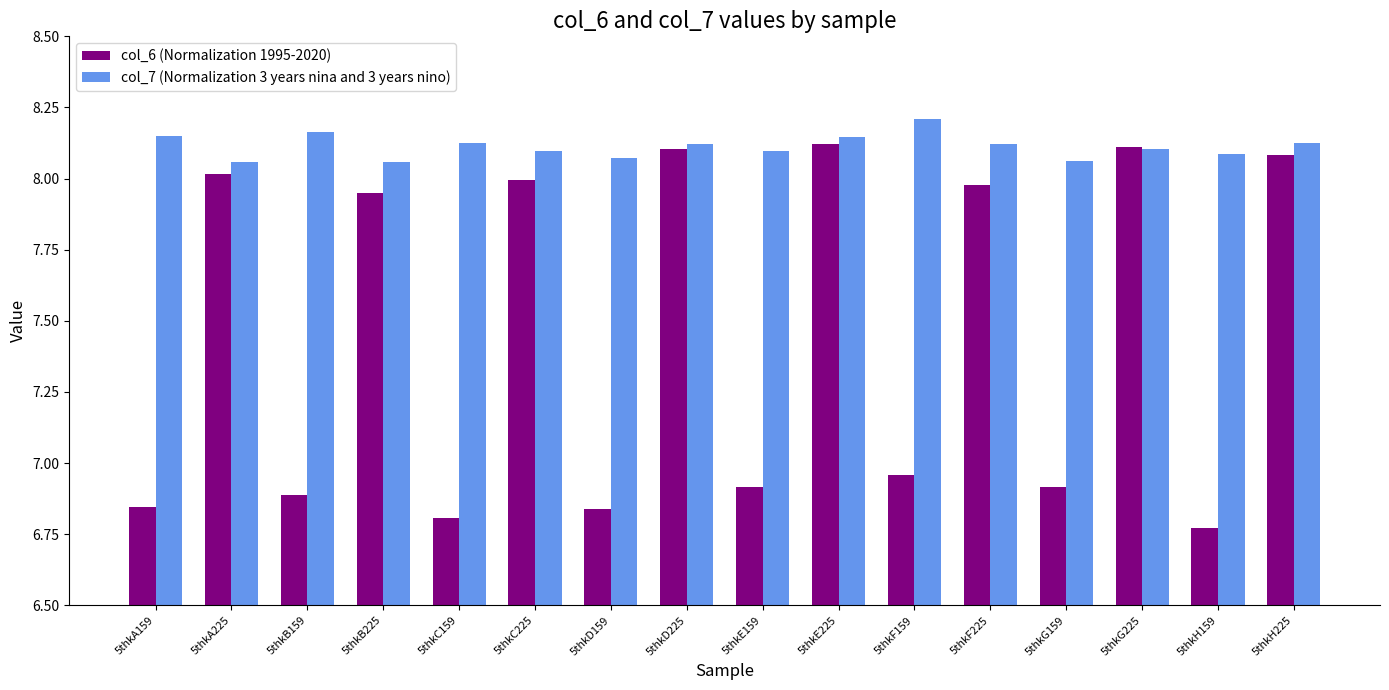

At which label does col_7 (Normalization 3 years nina and 3 years nino) reach its peak?

5thkF159